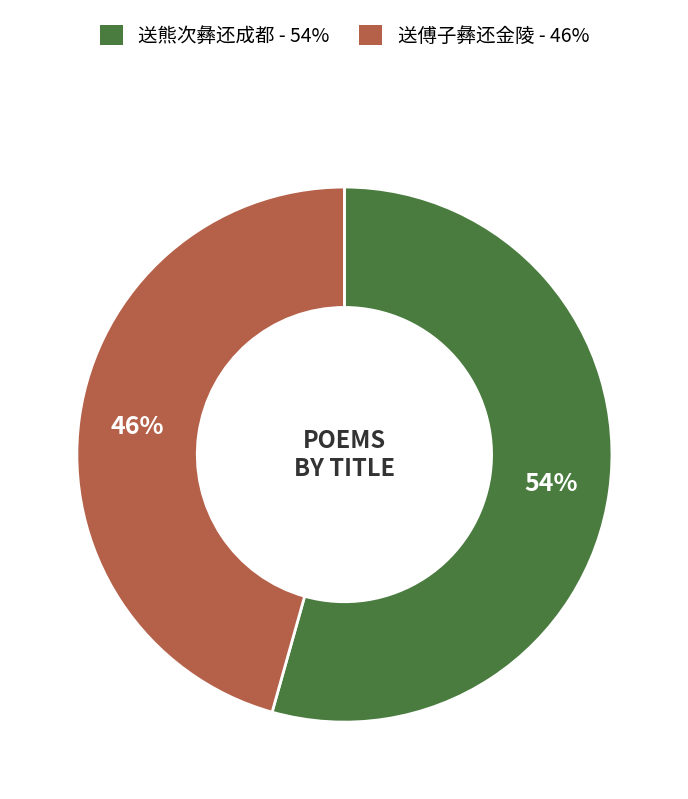

Which slice is the smallest?

送傅子彝还金陵